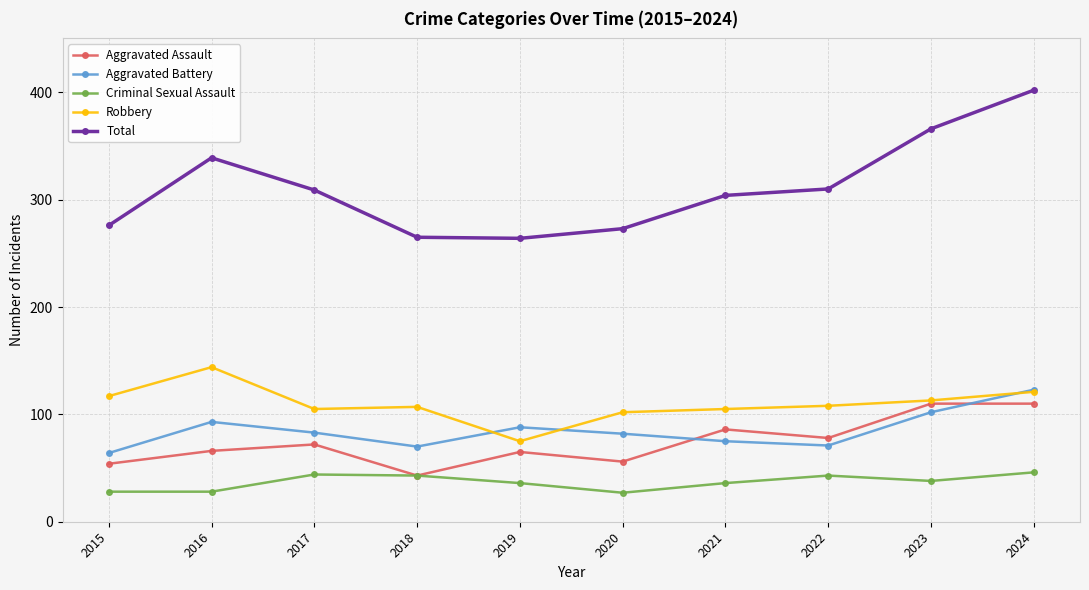

Which series changed the most between 2018 and 2019?

Robbery